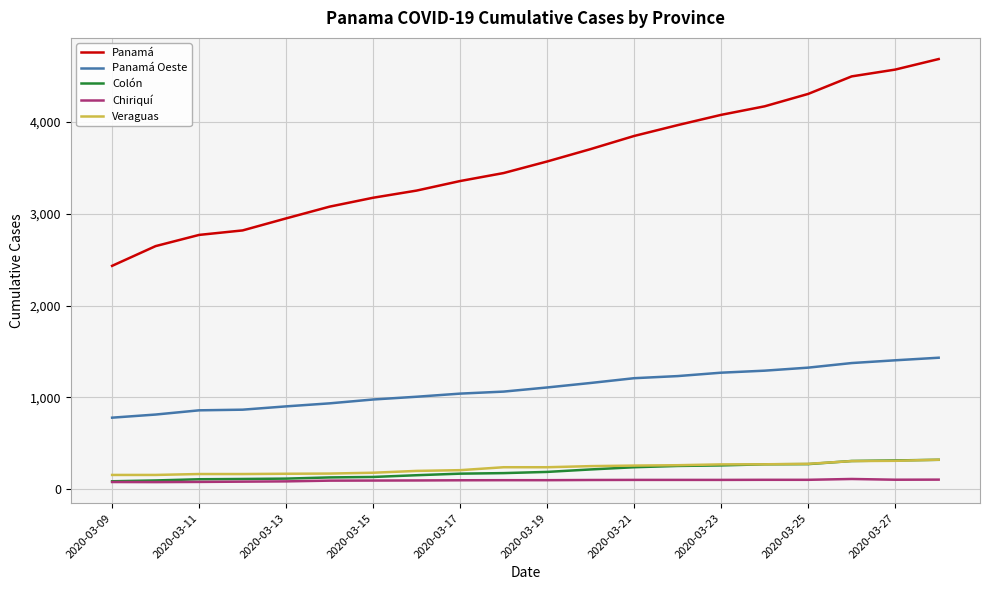

What is the highest value of the Veraguas series?

322